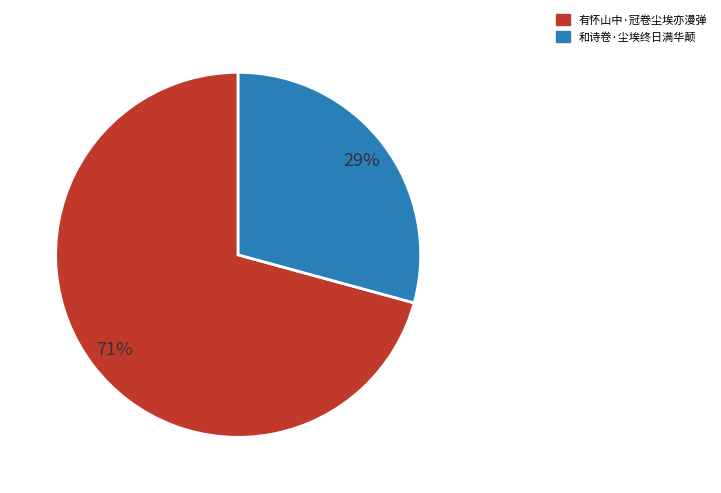

To the nearest percent, what percentage of the pie is 和诗卷·尘埃终日满华颠?

29%